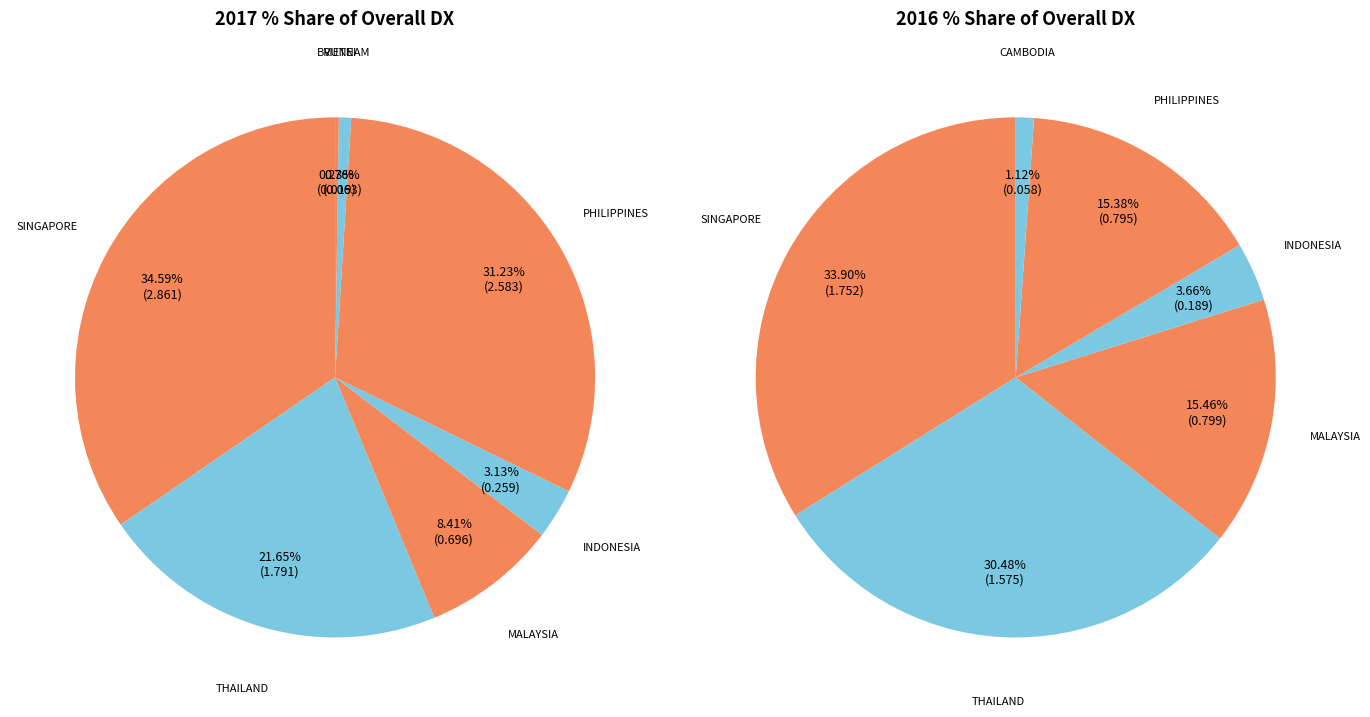

True or false: SINGAPORE accounts for 35% of the total.

True